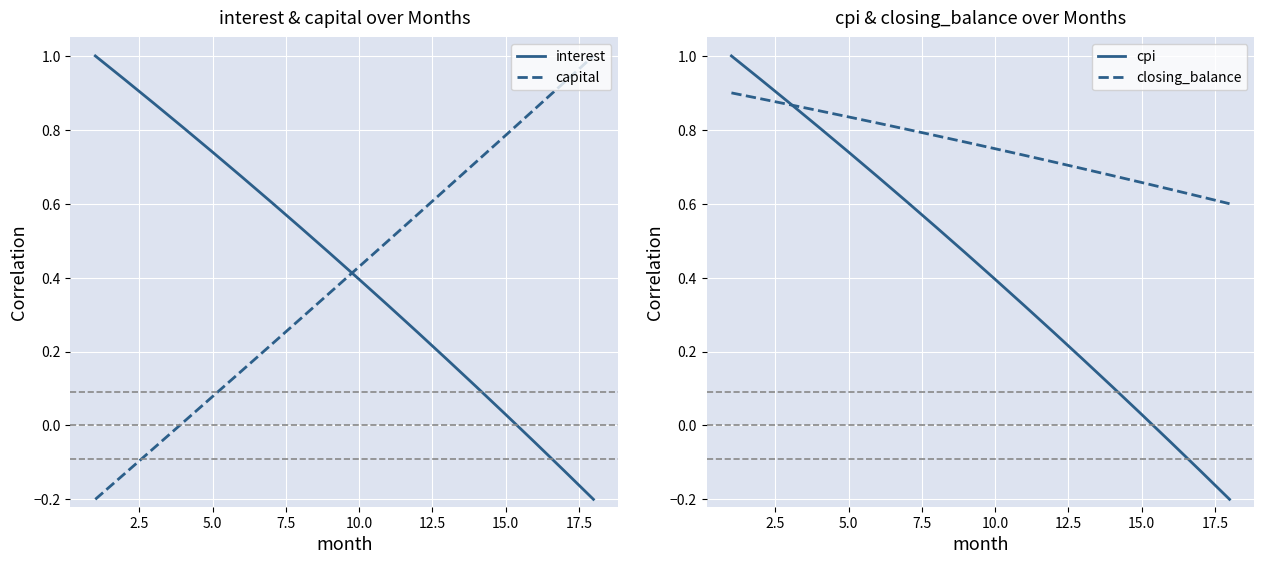

Reading right to left, what are all the values shown in this chart?

interest: -0.2	-0.1	-0.0	0.0	0.1	0.2	0.3	0.3	0.4	0.5	0.5	0.6	0.7	0.7	0.8	0.9	0.9	1.0
capital: 1.0	0.9	0.9	0.8	0.7	0.6	0.6	0.5	0.4	0.4	0.3	0.2	0.1	0.1	0.0	-0.1	-0.1	-0.2
cpi: -0.2	-0.1	-0.0	0.0	0.1	0.2	0.3	0.3	0.4	0.5	0.5	0.6	0.7	0.7	0.8	0.9	0.9	1.0
closing_balance: 0.6	0.6	0.6	0.7	0.7	0.7	0.7	0.7	0.7	0.8	0.8	0.8	0.8	0.8	0.9	0.9	0.9	0.9